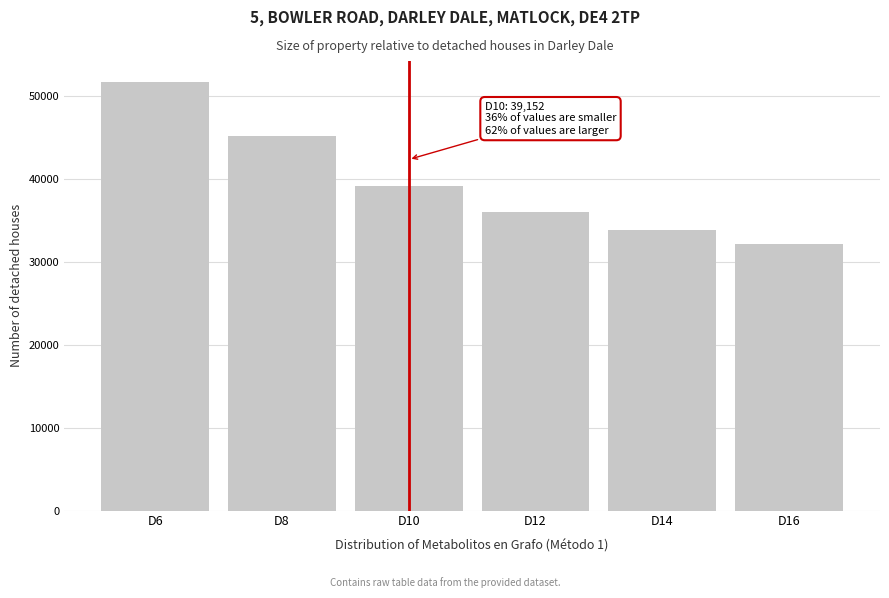

Reading right to left, transcribe all the data shown in this chart.

D16=32148	D14=33791	D12=35999	D10=39152	D8=45136	D6=51614